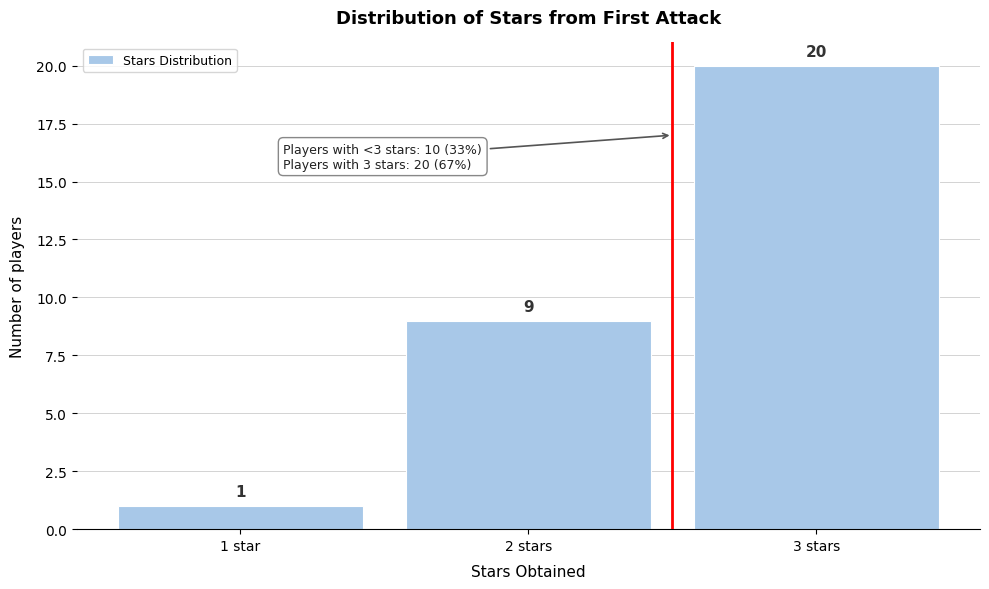

Reading right to left, what are all the values shown in this chart?

3 stars=20	2 stars=9	1 star=1